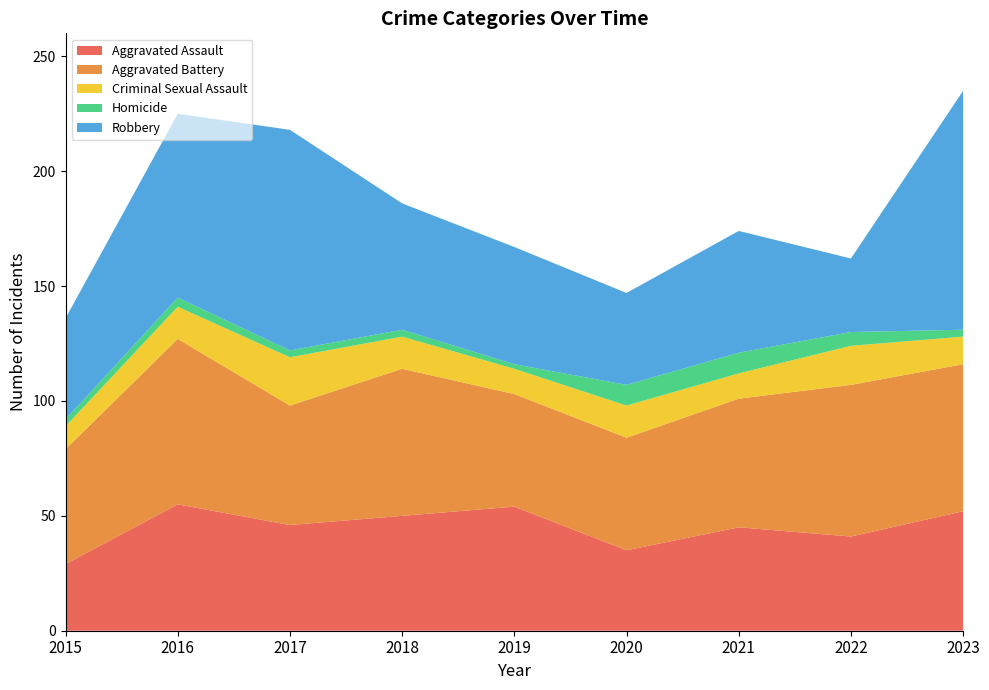

Reading right to left, extract all data points from this chart.

Aggravated Assault: 2023=52	2022=41	2021=45	2020=35	2019=54	2018=50	2017=46	2016=55	2015=29
Aggravated Battery: 2023=64	2022=66	2021=56	2020=49	2019=49	2018=64	2017=52	2016=72	2015=50
Criminal Sexual Assault: 2023=12	2022=17	2021=11	2020=14	2019=11	2018=14	2017=21	2016=14	2015=10
Homicide: 2023=3	2022=6	2021=9	2020=9	2019=2	2018=3	2017=3	2016=4	2015=3
Robbery: 2023=104	2022=32	2021=53	2020=40	2019=51	2018=55	2017=96	2016=80	2015=44